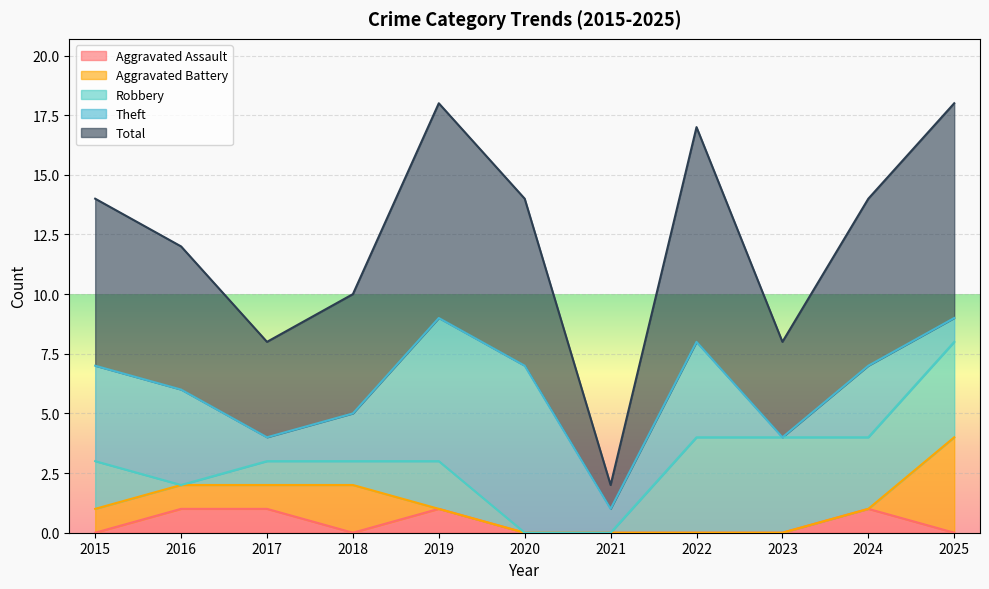

True or false: Total and Theft cross at least once.

False